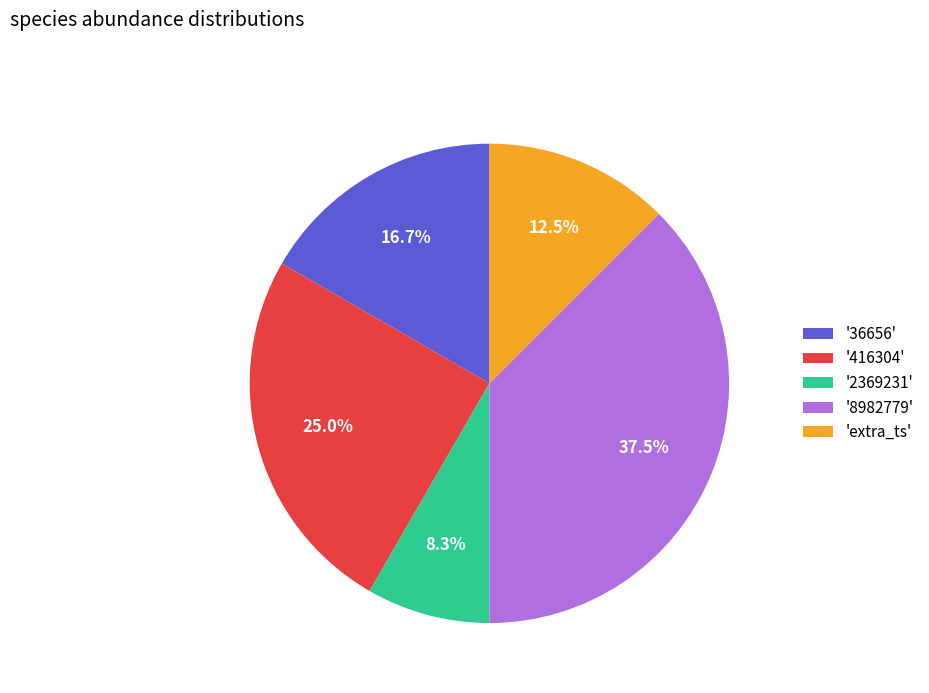

Does any single category account for the majority?

No